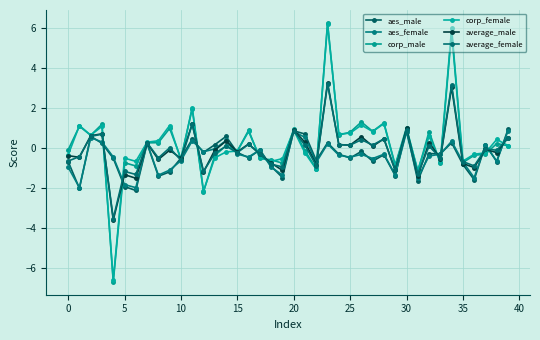

How many intersections are there between aes_male and corp_female?

15